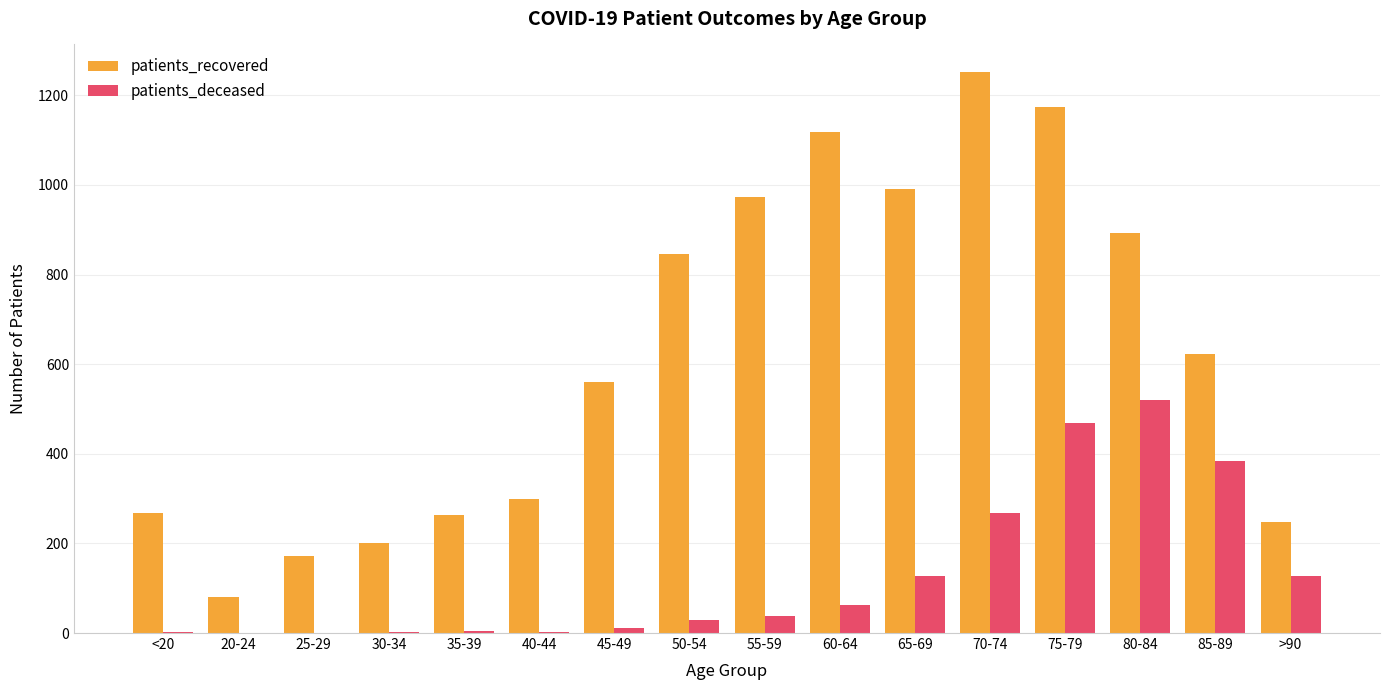

Count the number of categories in the chart.

16